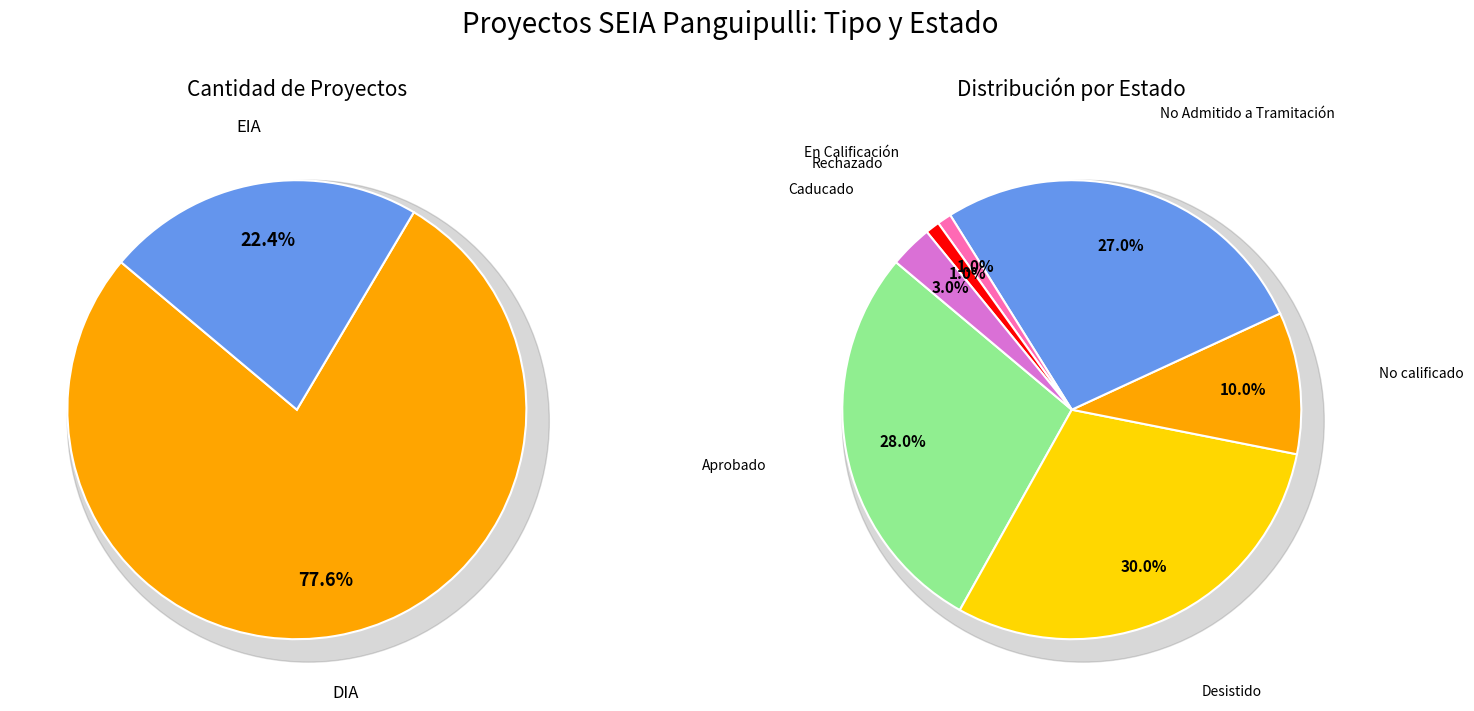

How many segments does this pie chart have?

2